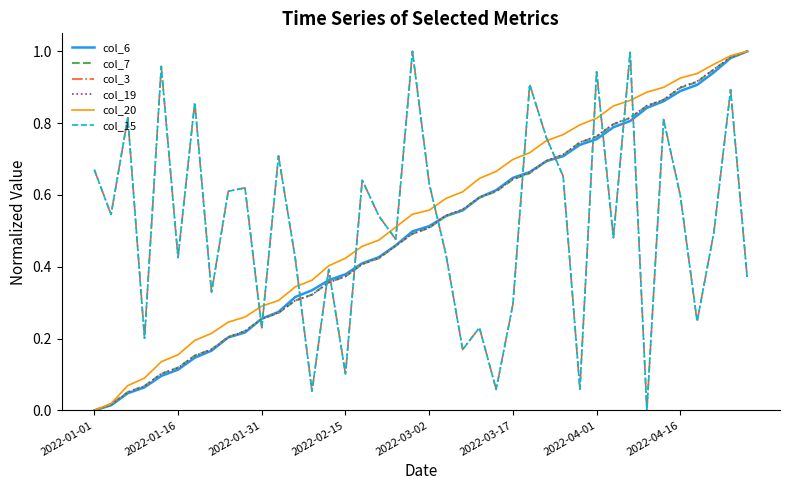

Does the chart display data point markers on the line(s)?

No